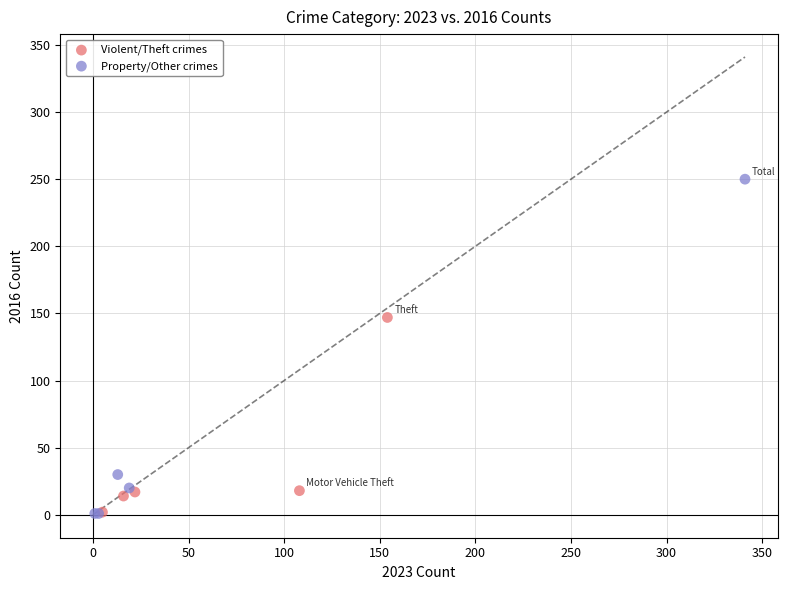

Which series has the largest Y range (max minus min)?

Property/Other crimes